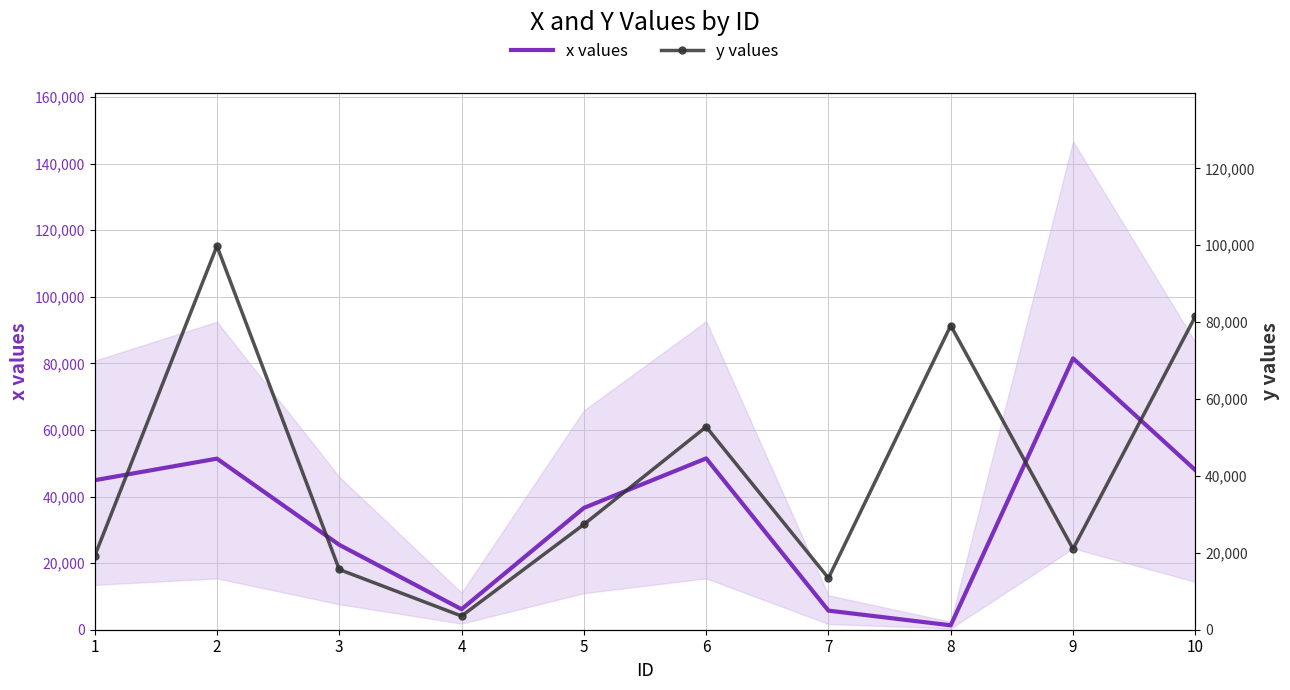

Between 1 and 3, which series saw the biggest shift?

x values